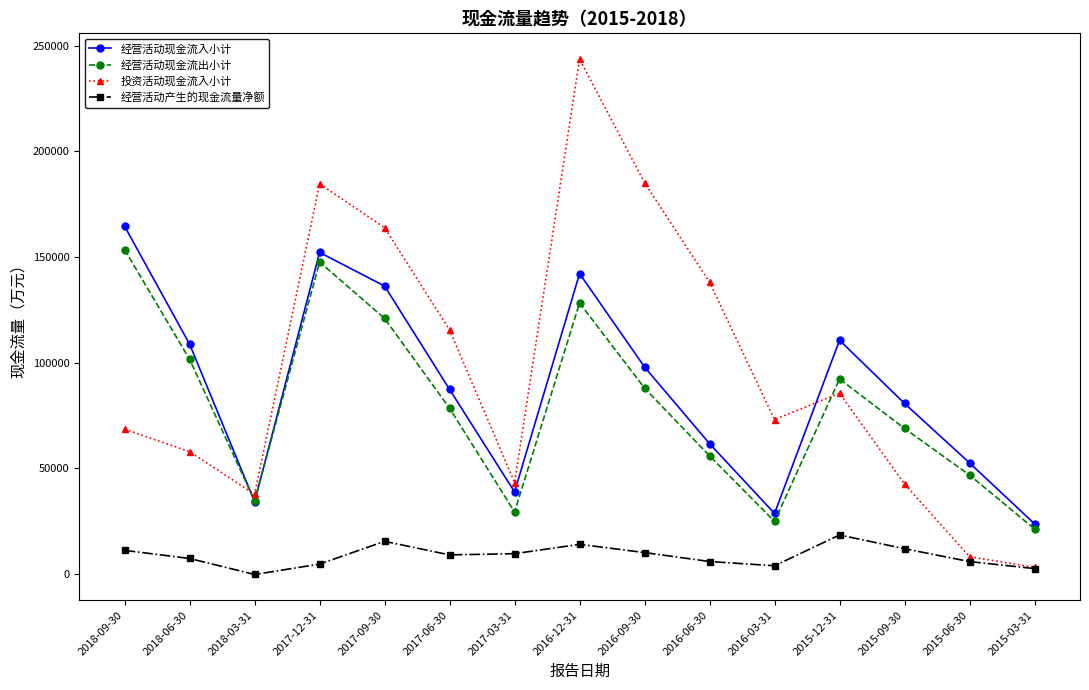

List the series in order of their peak value, highest first.

投资活动现金流入小计, 经营活动现金流入小计, 经营活动现金流出小计, 经营活动产生的现金流量净额